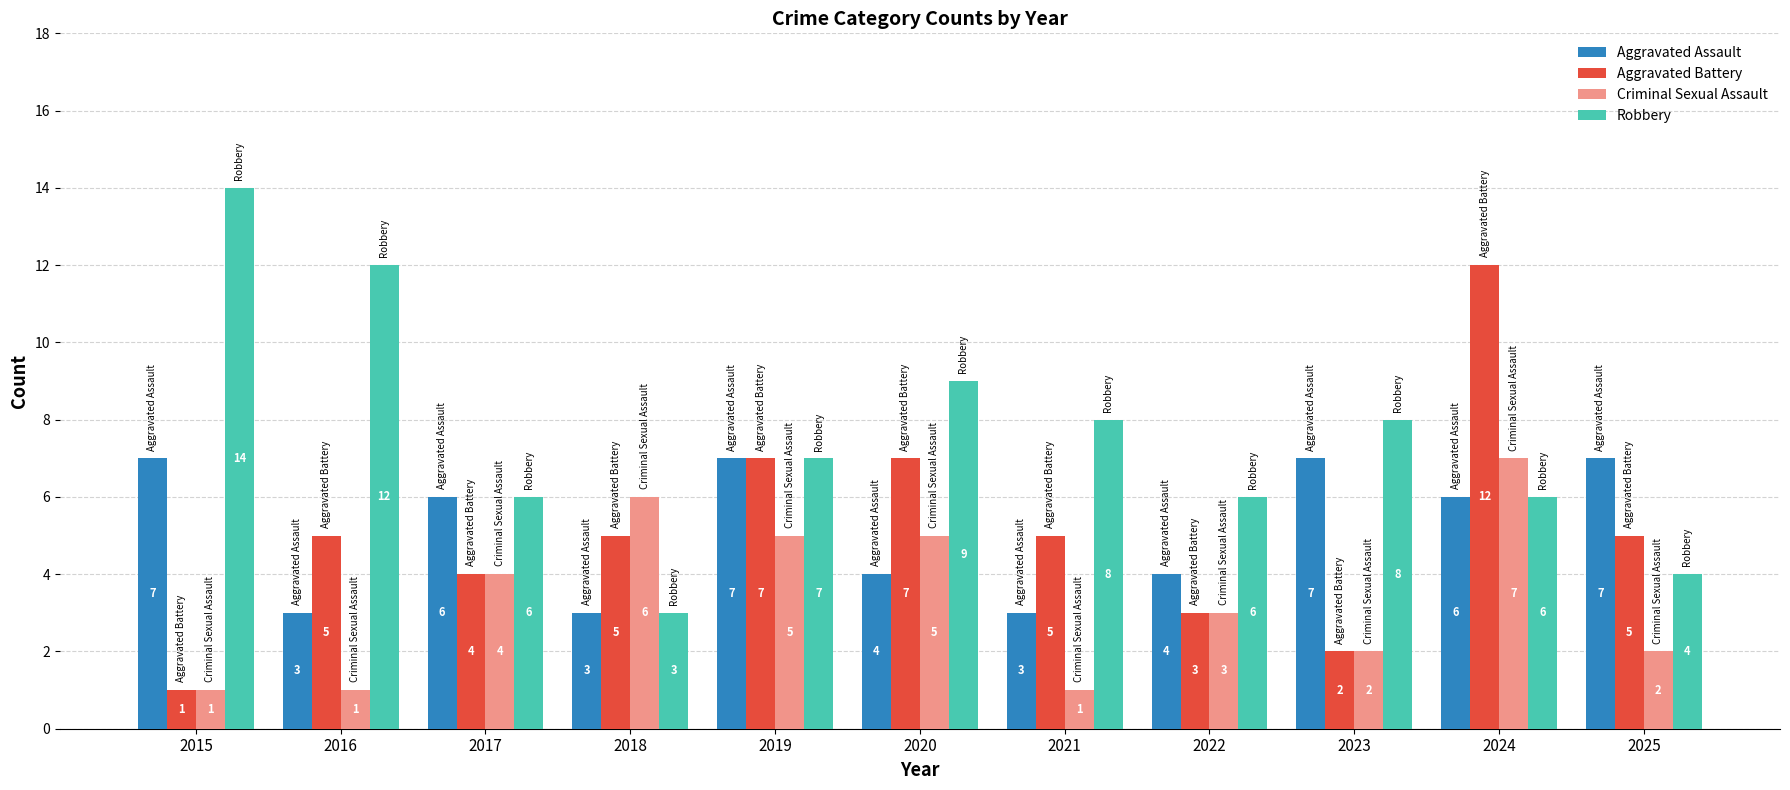

Where does the Robbery series first go above 7?

2015